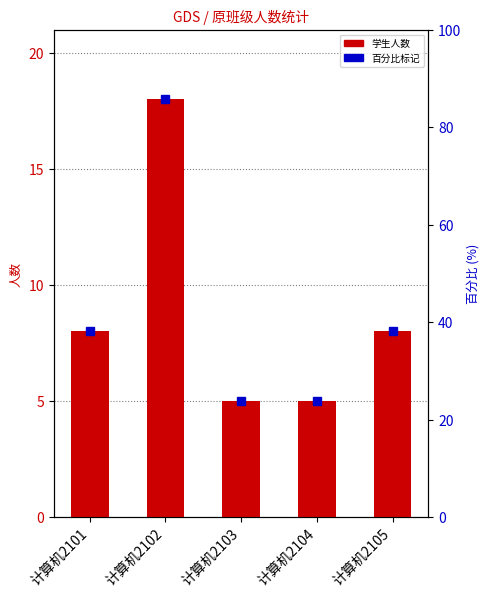

What is the greatest value displayed?

18